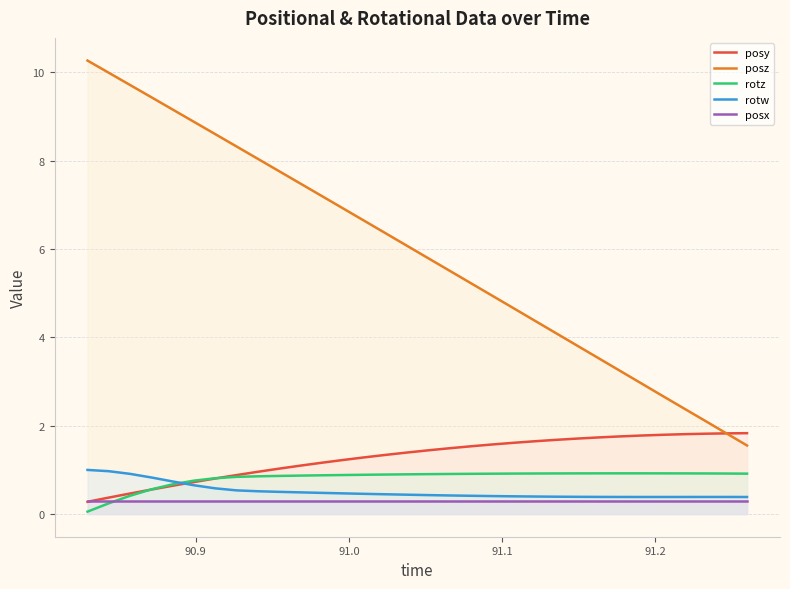

Which series has the largest total across all categories?

posz